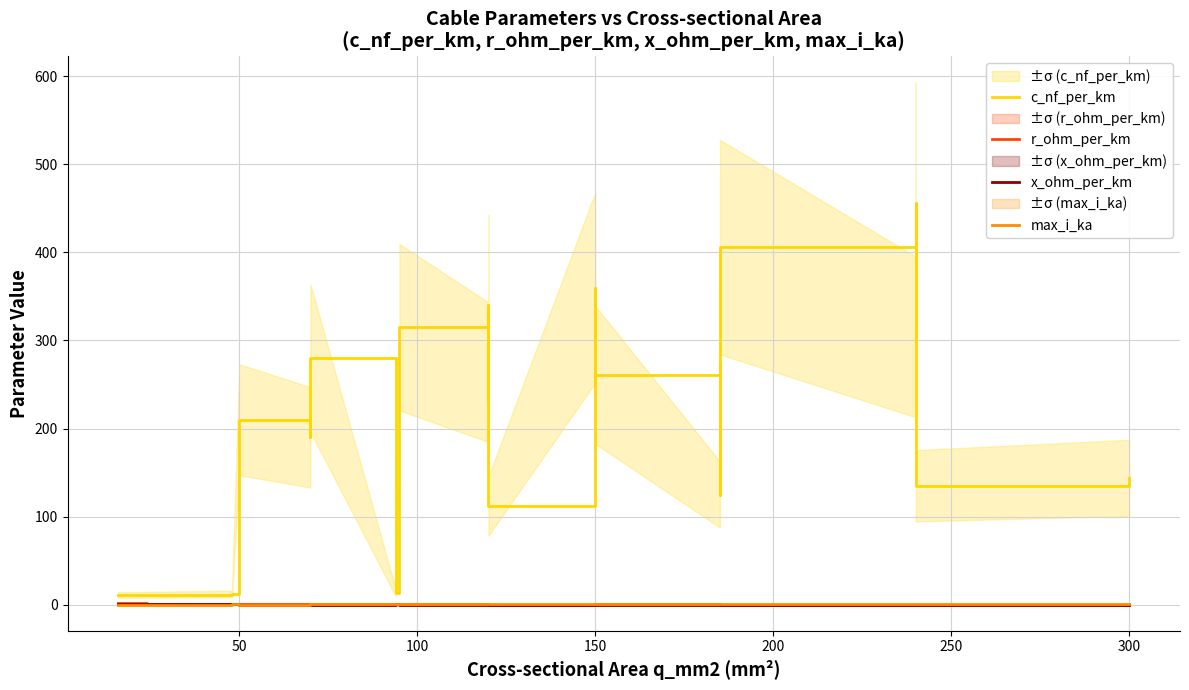

True or false: c_nf_per_km and max_i_ka intersect in this chart.

False